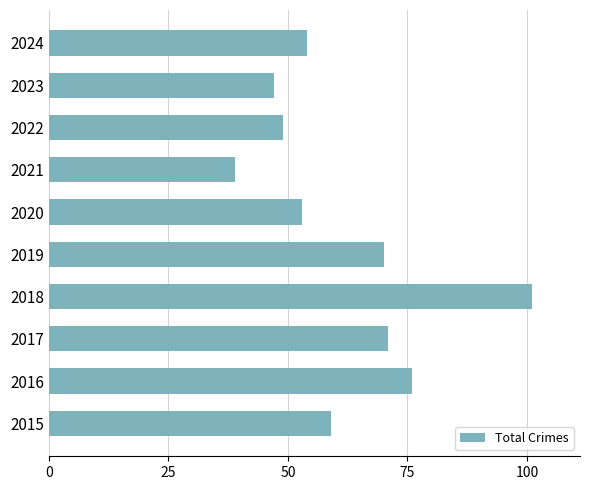

Between 2016 and 2024, which is larger?

2016